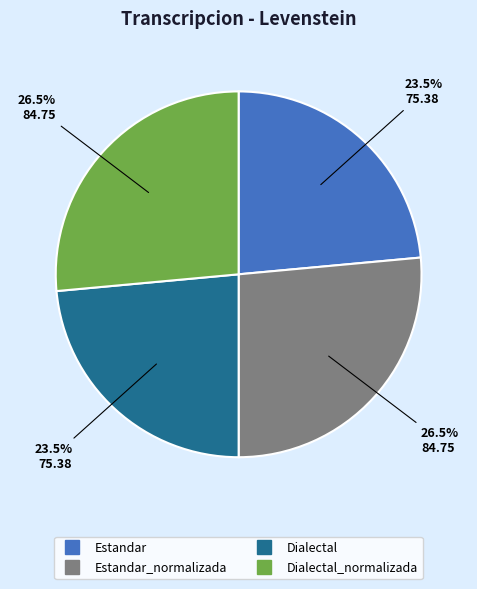

Is there any slice that represents more than half of the pie?

No